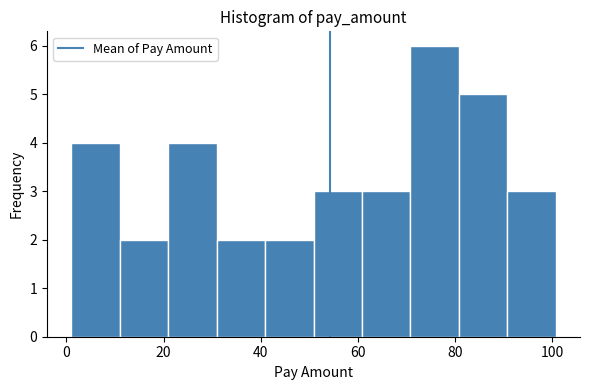

Reading left to right, list every bar in this chart as the range it spans on the x-axis followed by its height. Neither the bar edges nor the heights are printed on the chart, so give them approximately, as read against the axes.

0 to 10: 4
10 to 20: 2
20 to 30: 4
30 to 40: 2
40 to 50: 2
50 to 60: 3
60 to 70: 3
70 to 80: 6
80 to 90: 5
90 to 100: 3